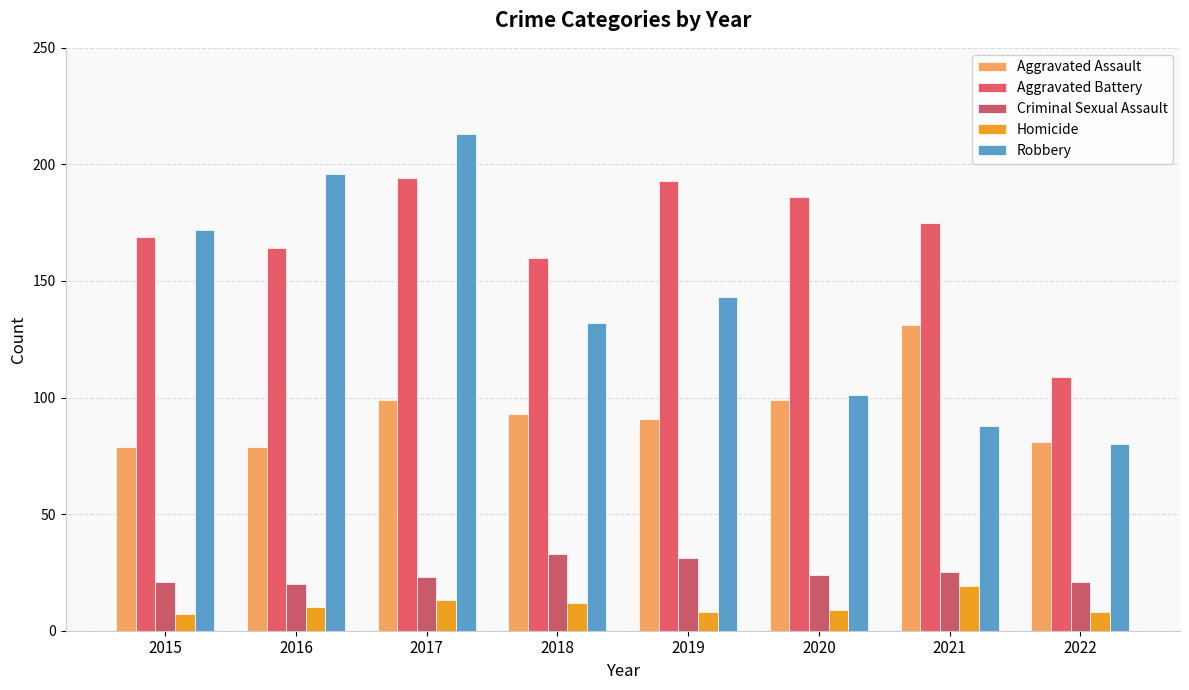

Where is Robbery nearest to the value 146?

2019